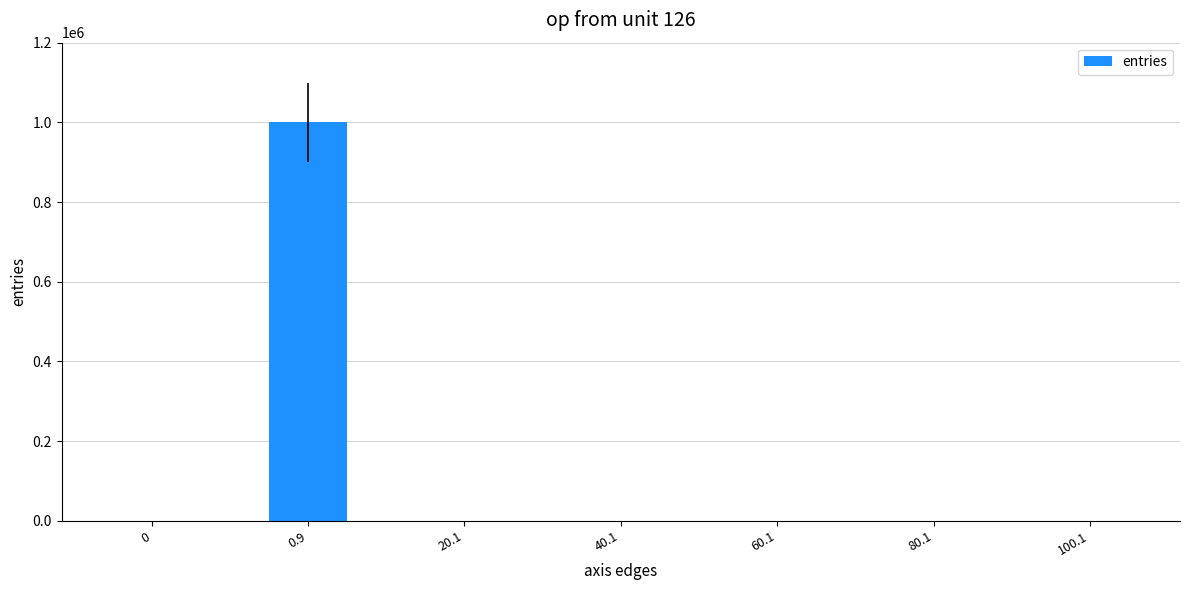

Is it true that the value at 0.9 is 999682?

True